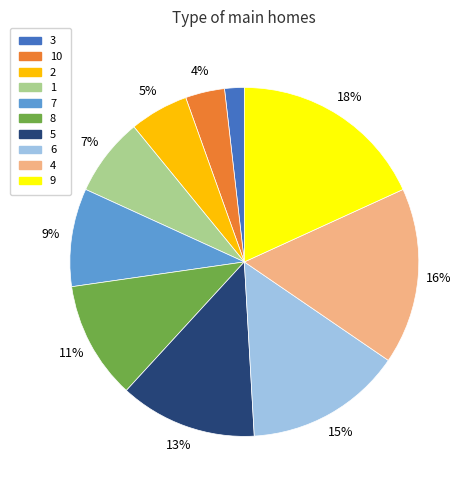

To the nearest percent, what percentage of the pie is 1?

7%